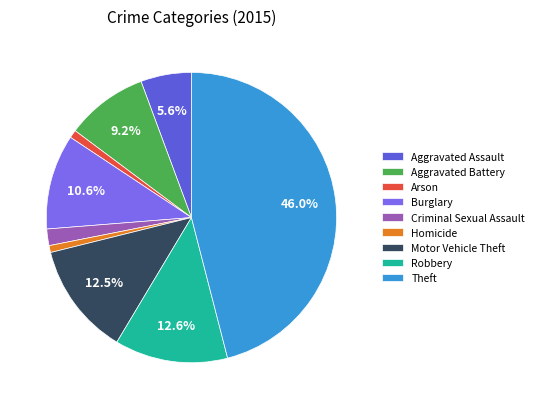

Combined, what portion of the pie is Theft and Motor Vehicle Theft?

58.5%